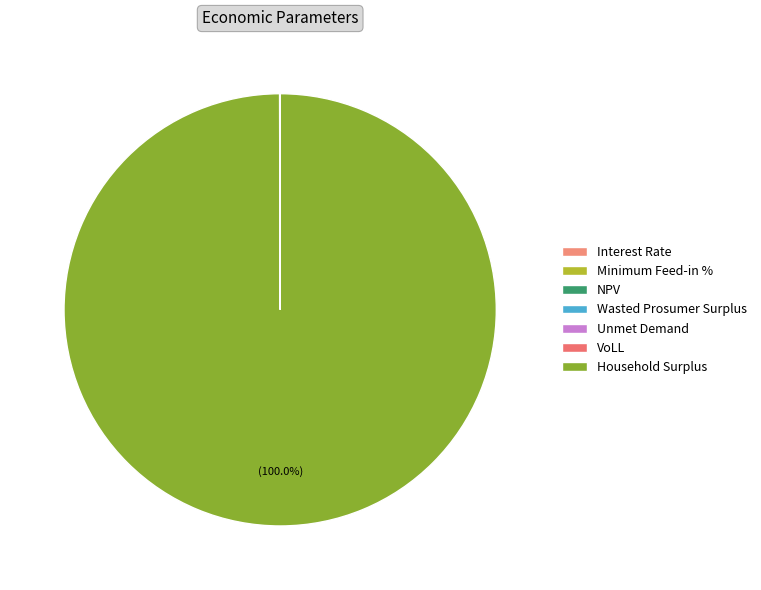

What is the change in value from Wasted Prosumer Surplus to VoLL?

-99993.4